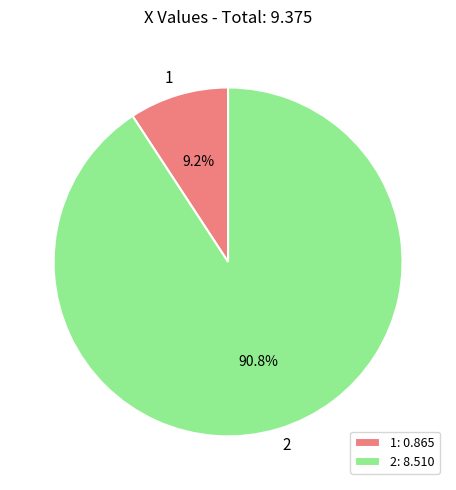

Which slice is the smallest?

1